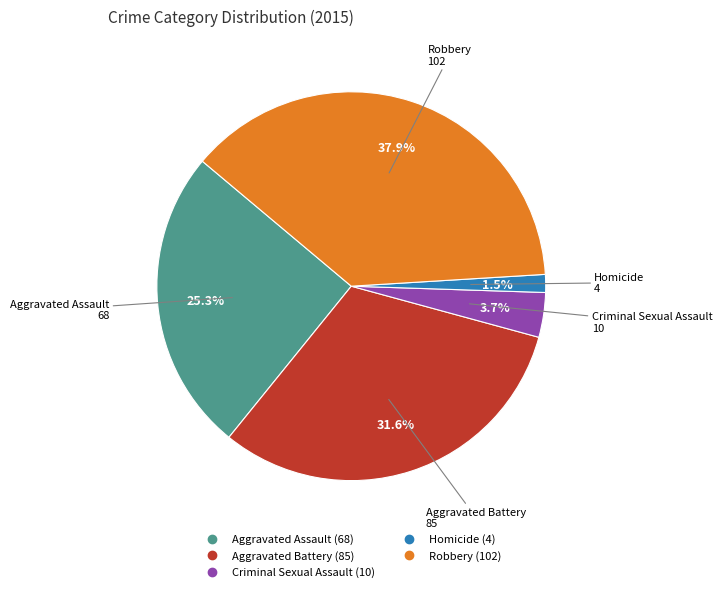

What is the ratio of the value at Criminal Sexual Assault to the value at Aggravated Battery?

0.1